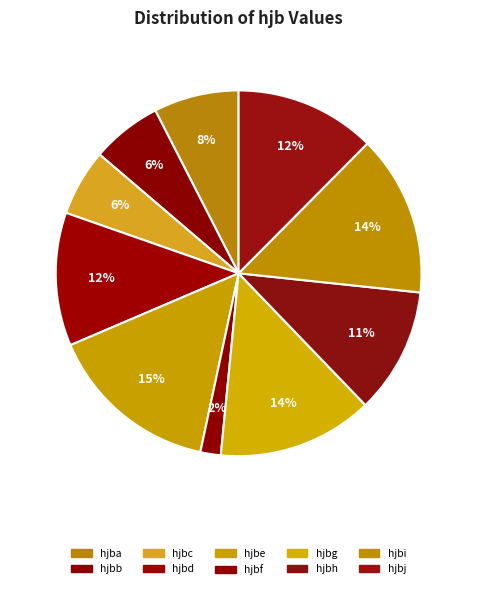

Does any single category account for the majority?

No